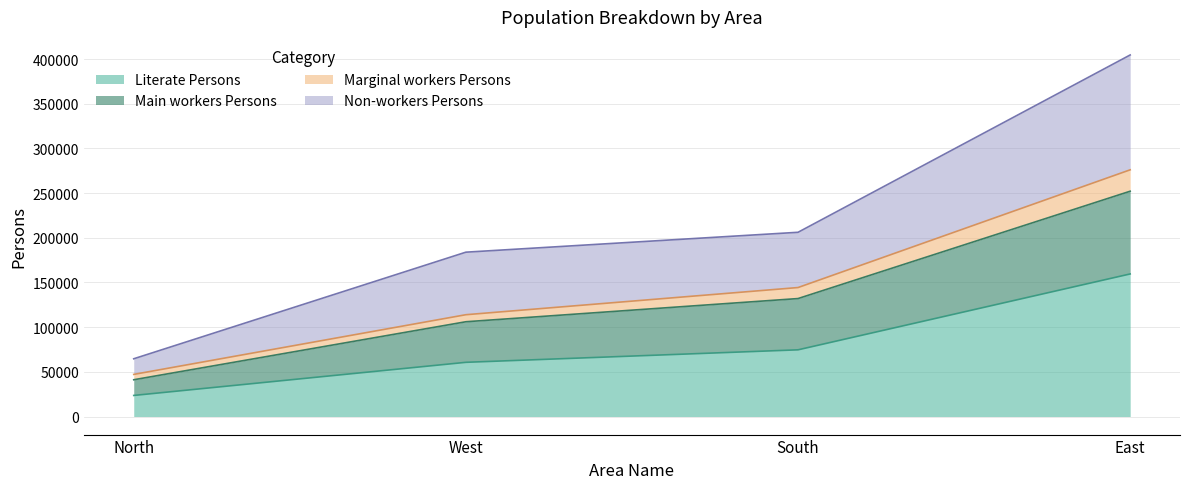

True or false: Marginal workers Persons and Non-workers Persons cross at least once.

False